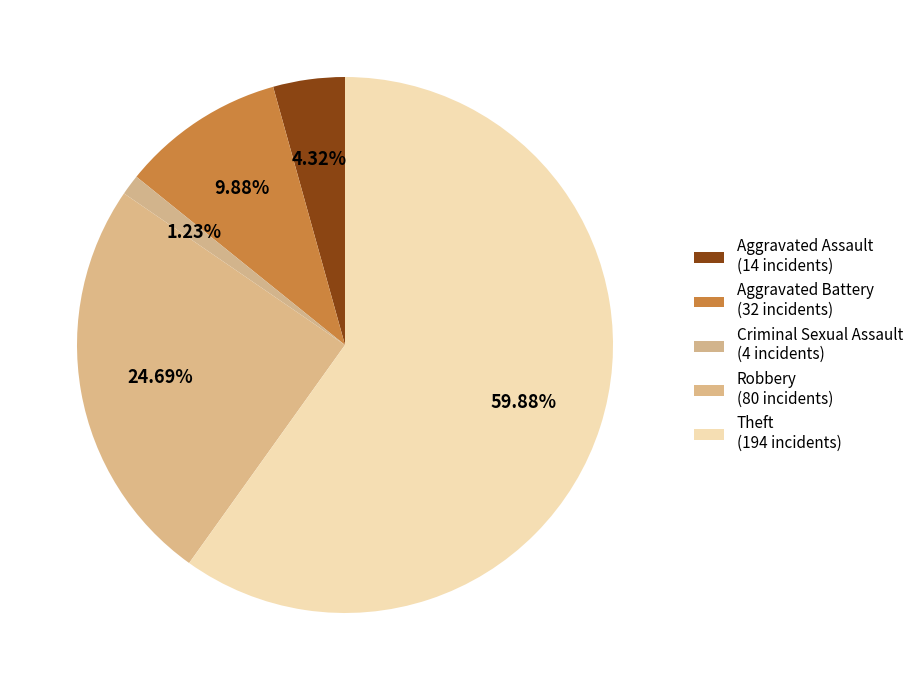

True or false: Criminal Sexual Assault accounts for 13% of the total.

False